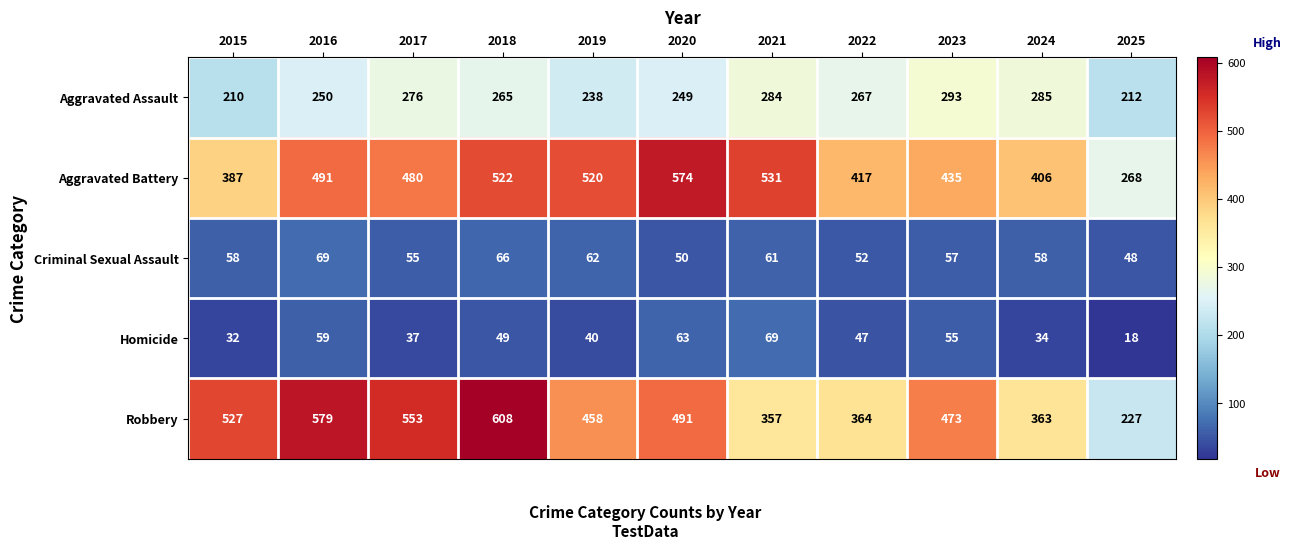

True or false: Robbery has a value of 908 at 2017.

False